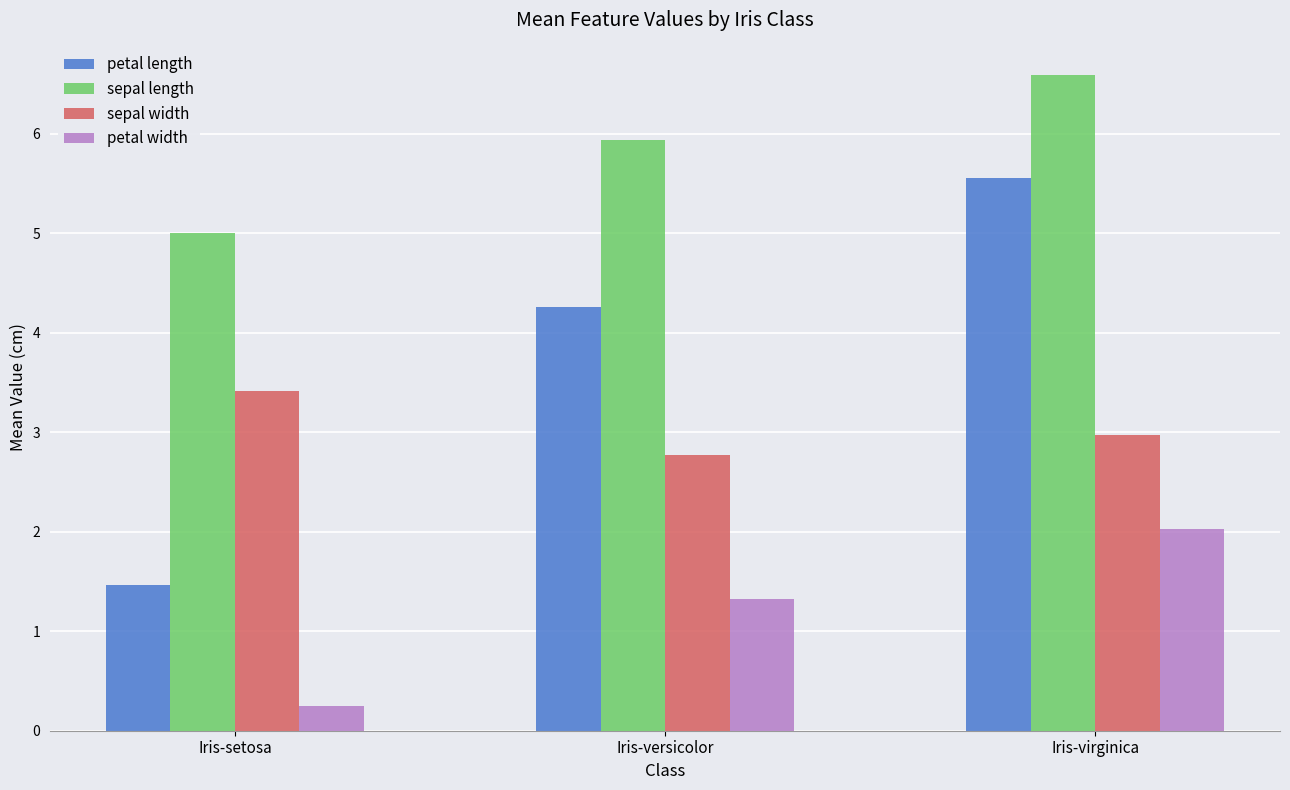

What position from the left is Iris-versicolor?

2